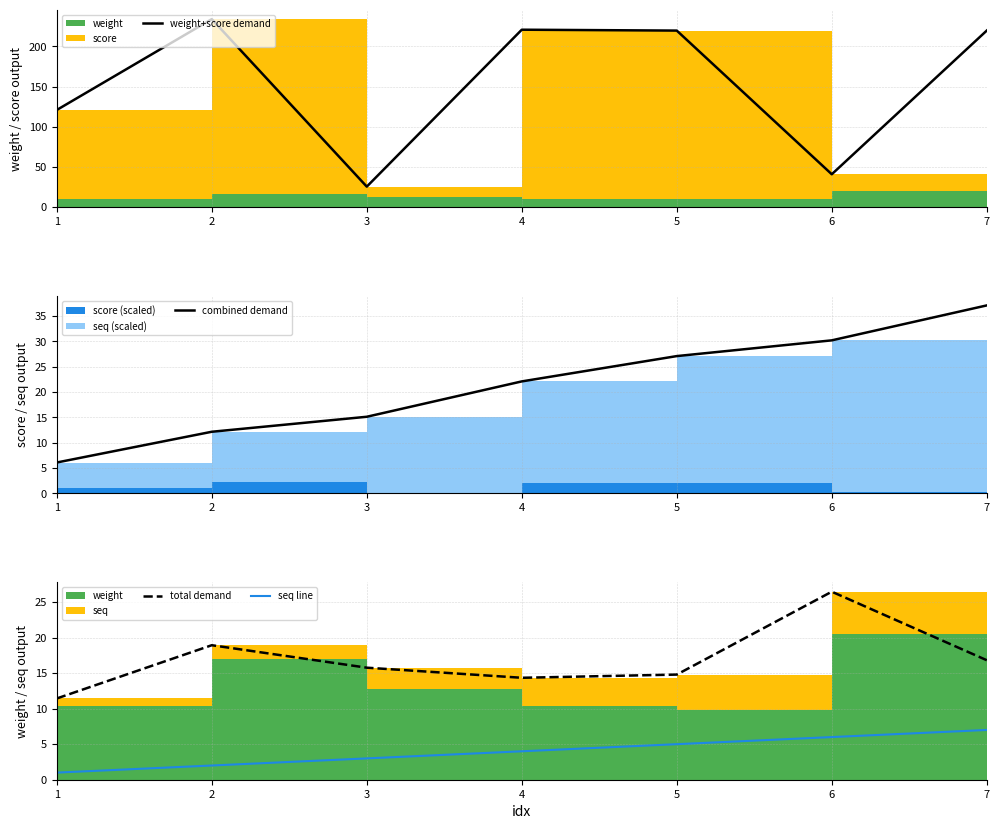

Where is the first local minimum for weight+score demand?

3